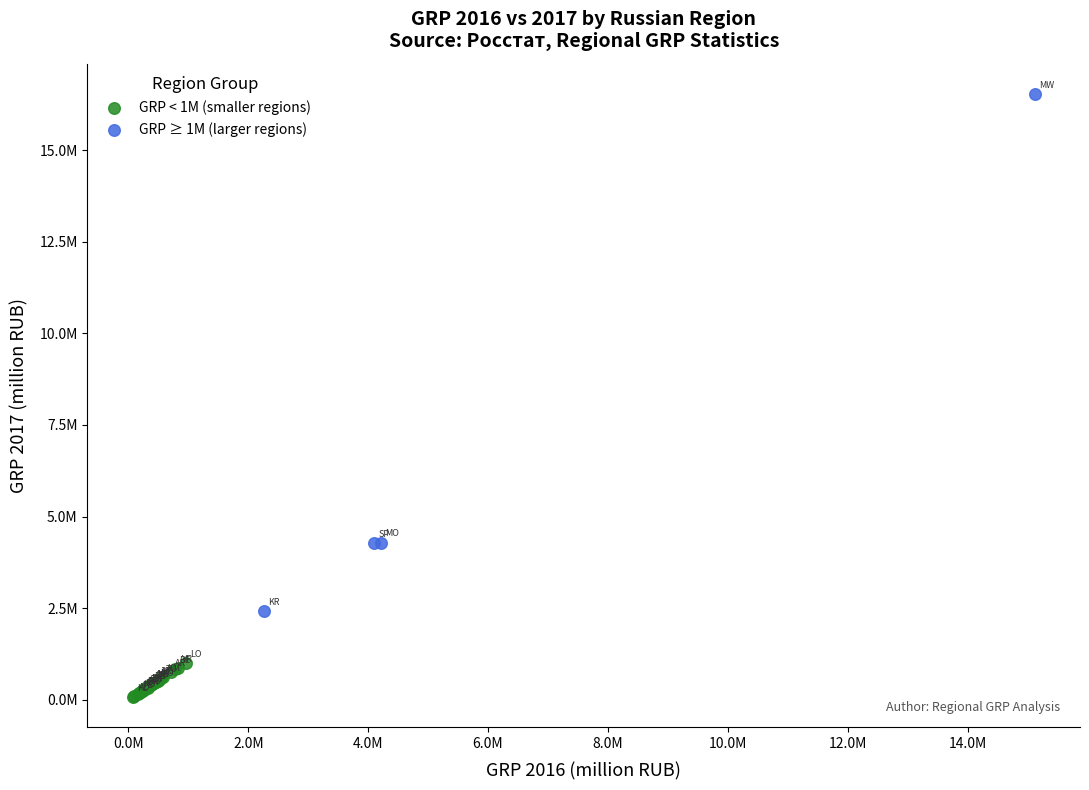

Which series reaches the minimum Y coordinate?

GRP < 1M (smaller regions)